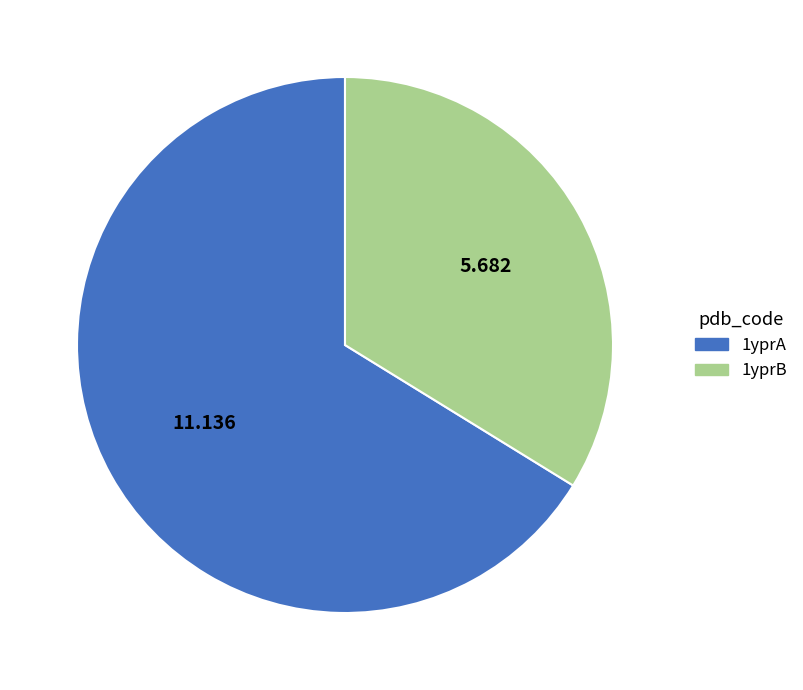

Rank the categories by value from highest to lowest.

1yprA, 1yprB